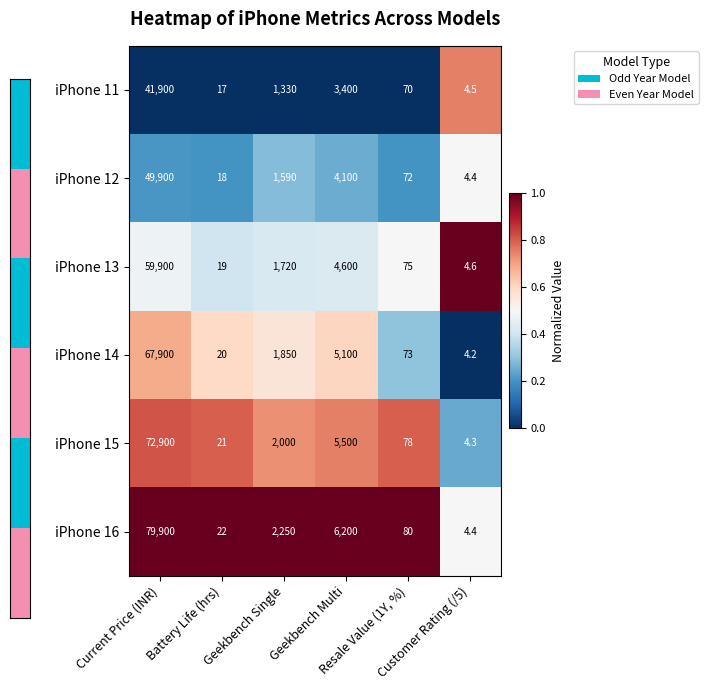

Which series has the widest spread of values?

iPhone 16